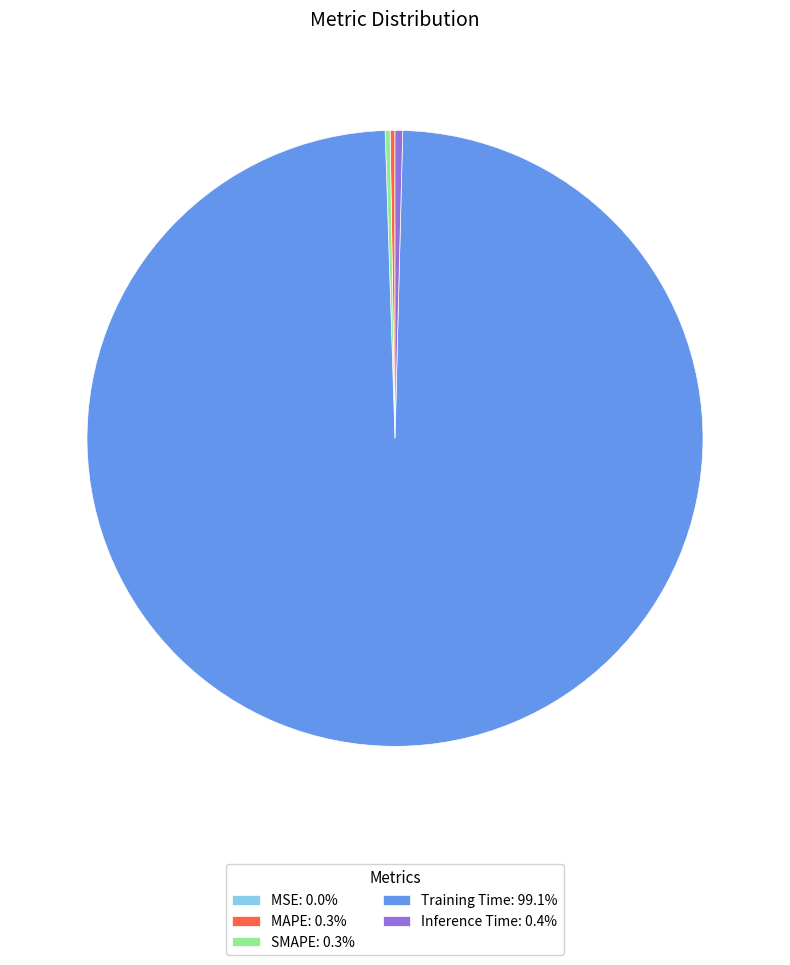

Is there a majority slice in this chart?

Yes